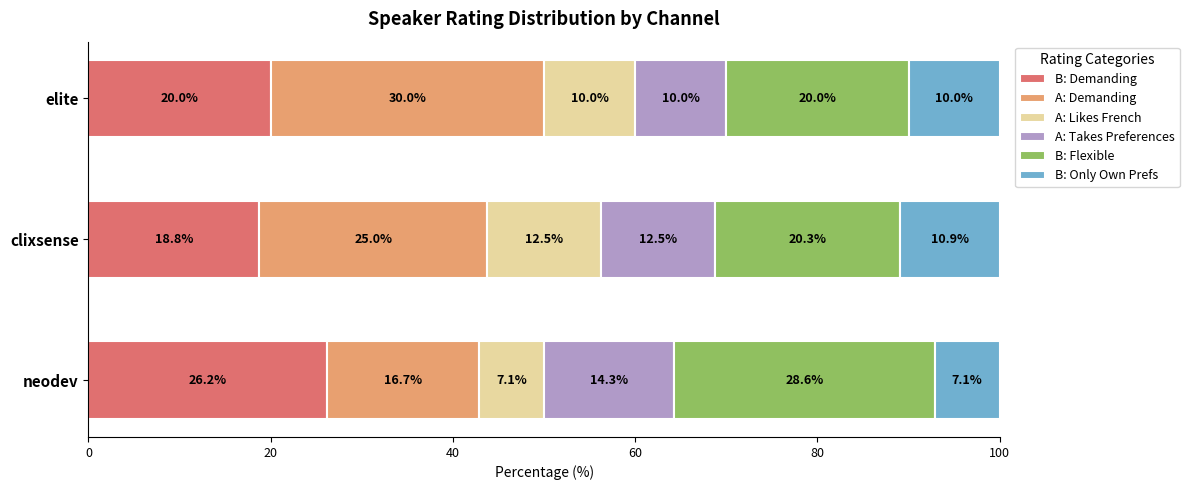

What is the lowest value of the B: Demanding series?

18.8